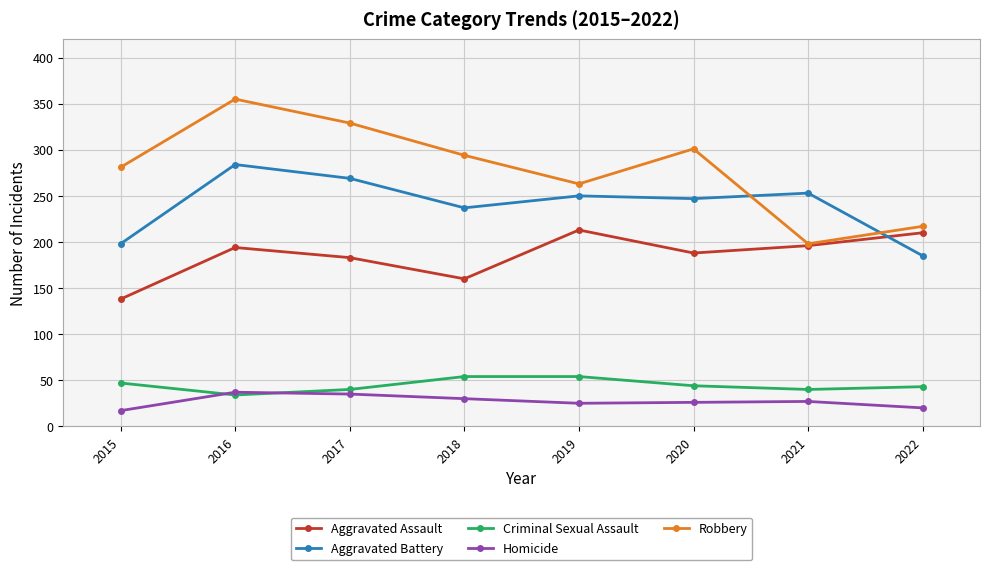

Which series has the widest spread of values?

Robbery